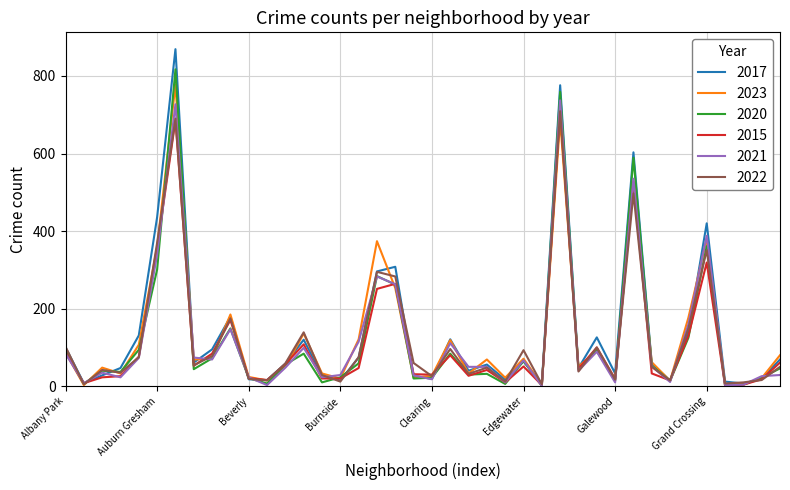

True or false: 2015 and 2022 cross at least once.

True